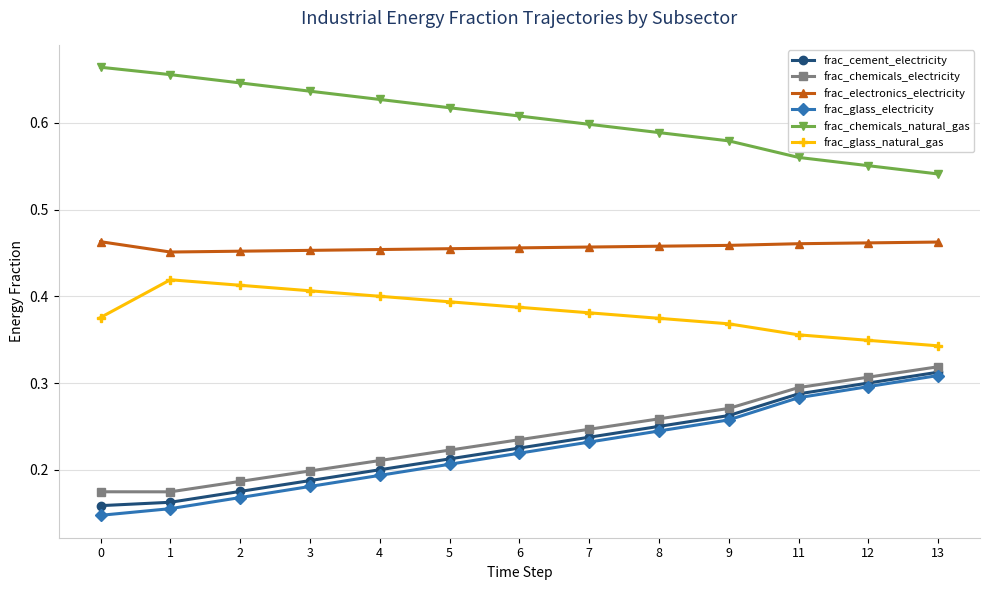

The frac_cement_electricity series shows 0.1 at 2. True or false?

False